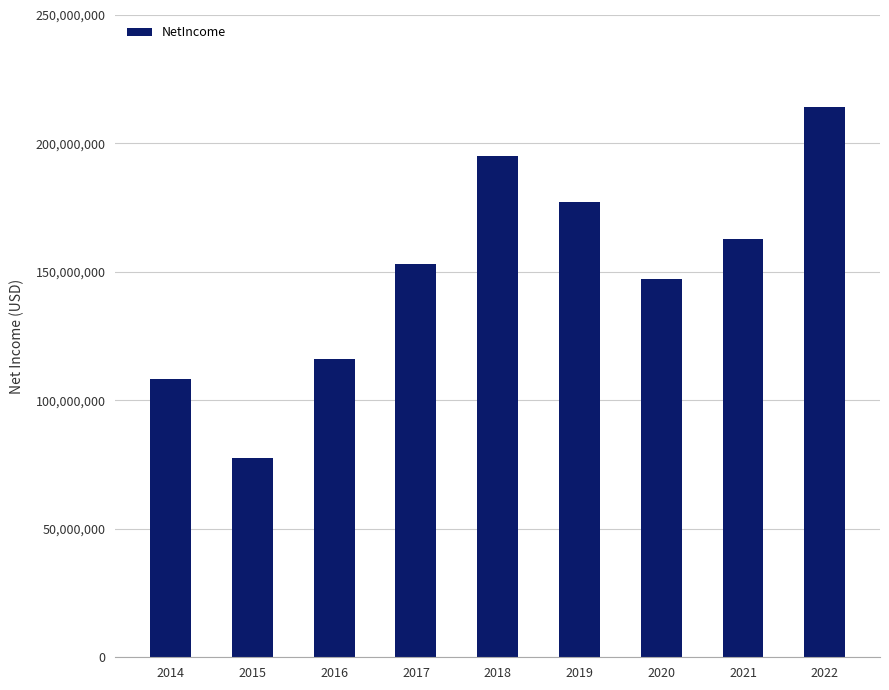

Reading right to left, what are all the values shown in this chart?

214000000	162700000	147200000	177100000	195184000	153252000	115942000	77739000	108159000